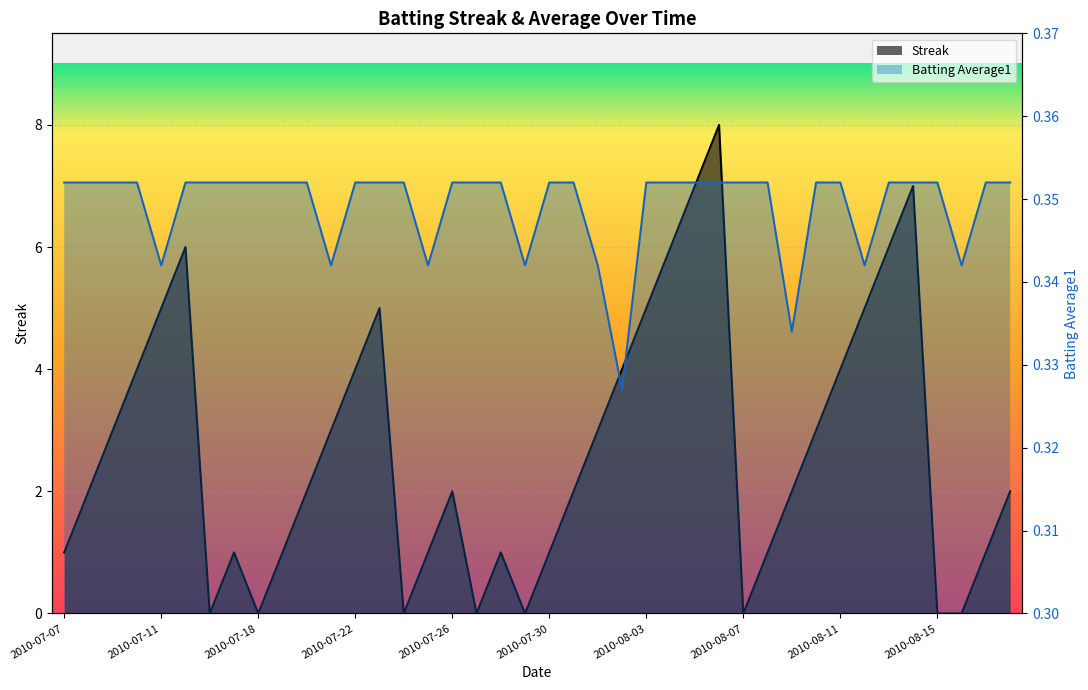

Which series has the widest spread of values?

Streak